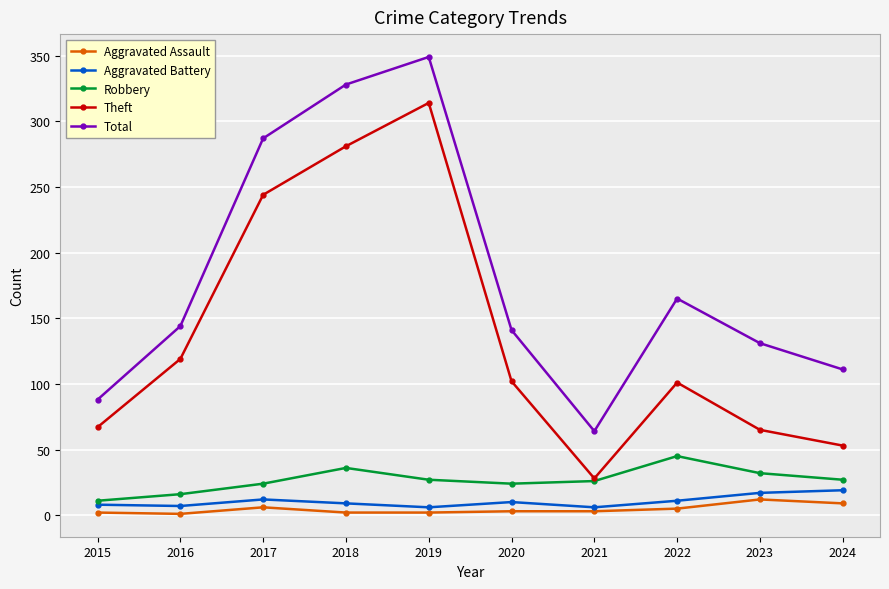

True or false: Total and Aggravated Assault cross at least once.

False